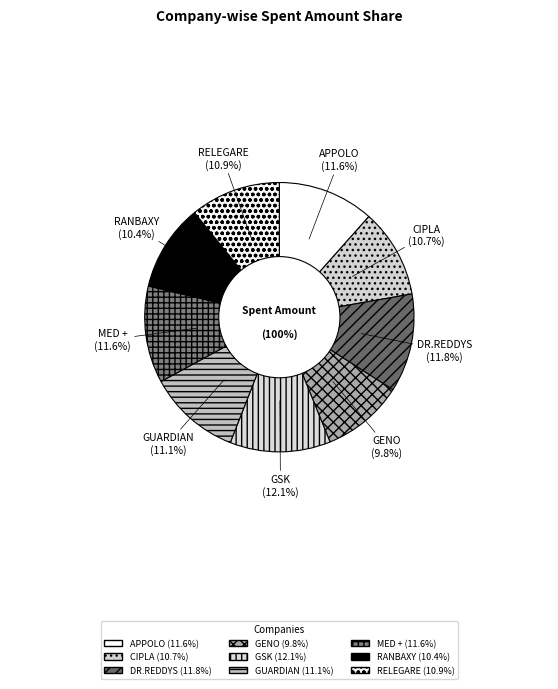

What percentage is the MED + slice, to the nearest percent?

12%